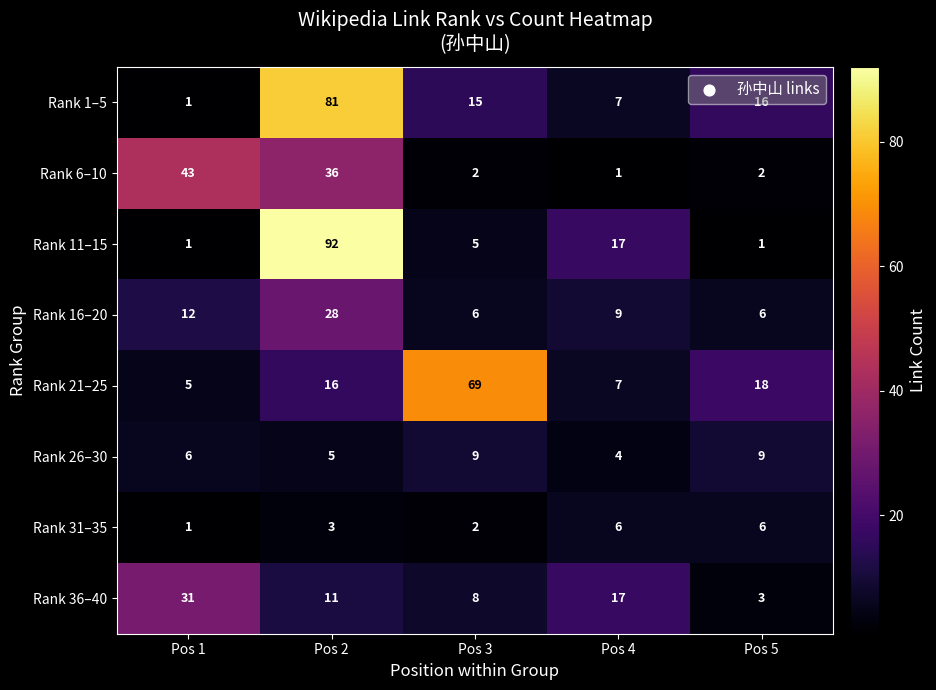

At how many categories does at least one series exceed 36?

3